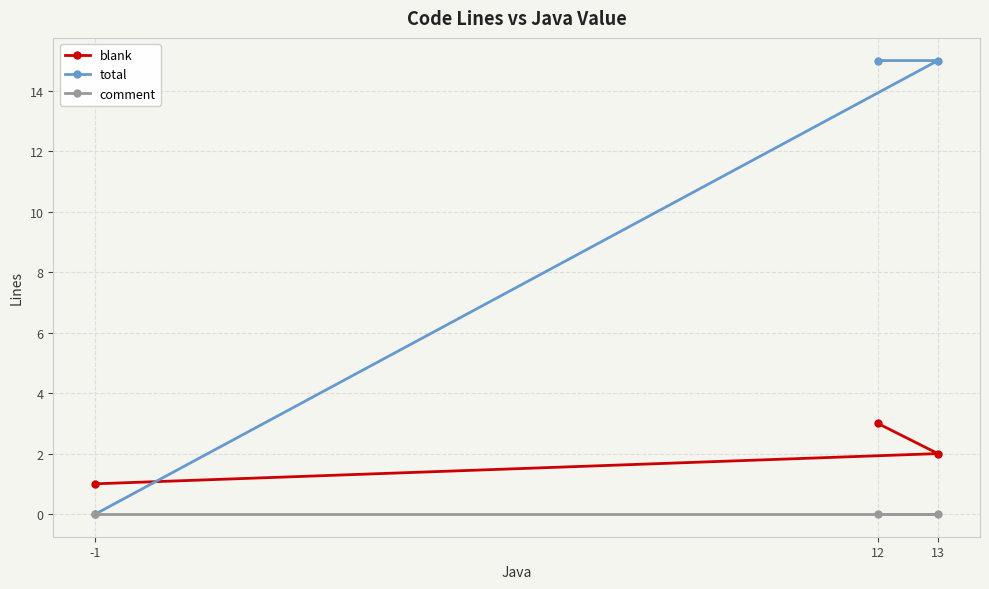

Which series changed the most between 13 and 12?

blank